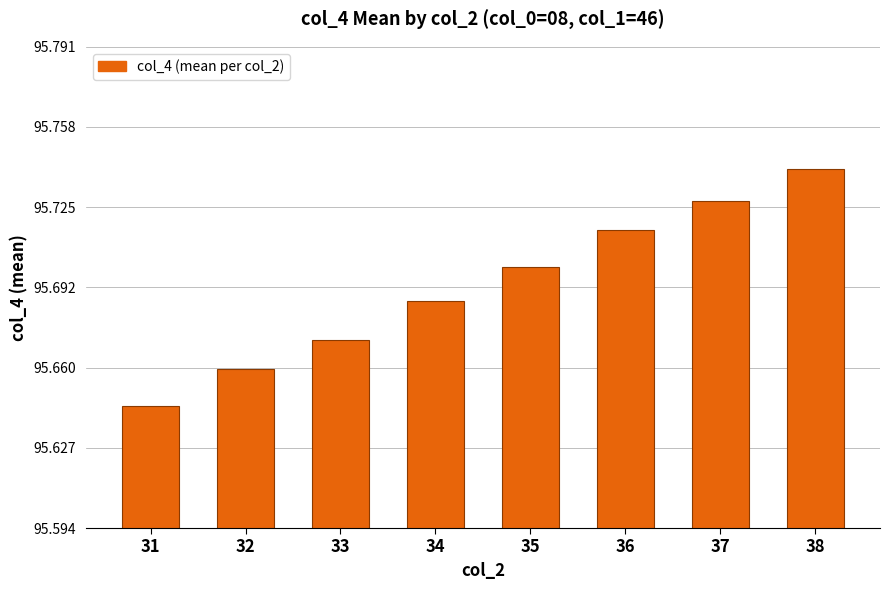

Which label corresponds to the smallest value in the chart?

31